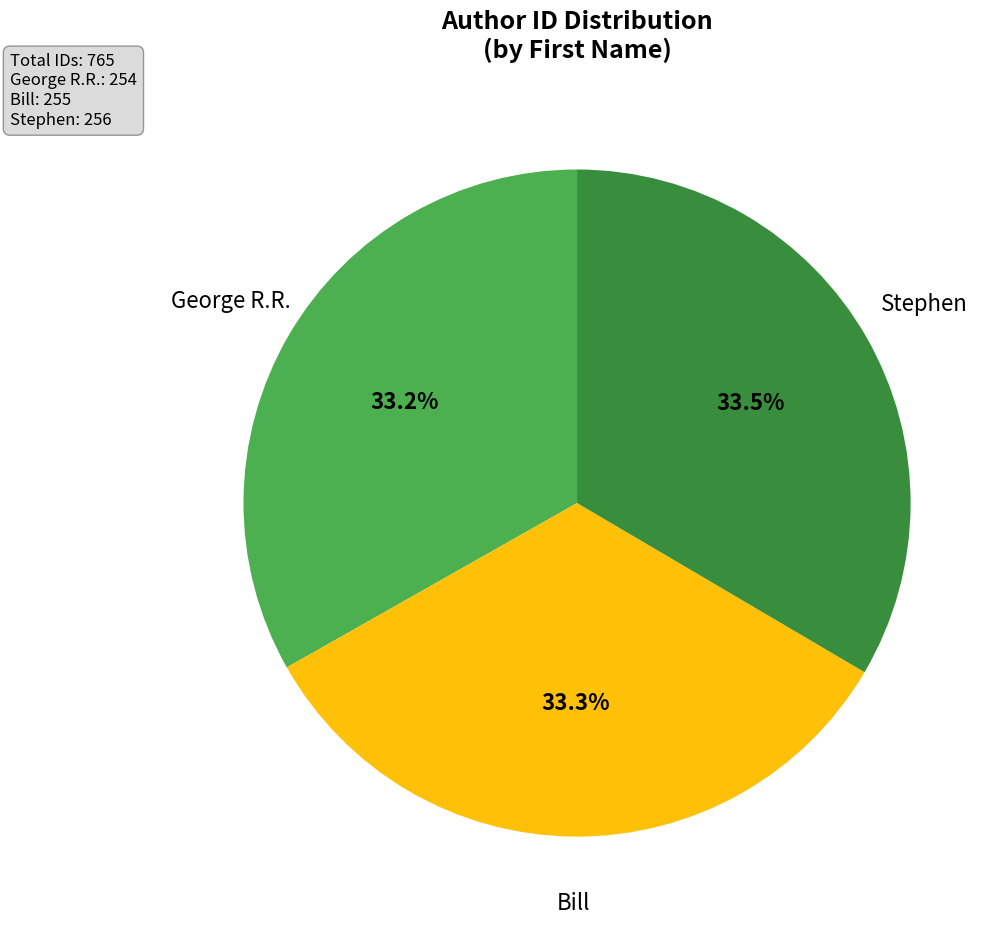

Does Stephen represent more than half of the total?

No